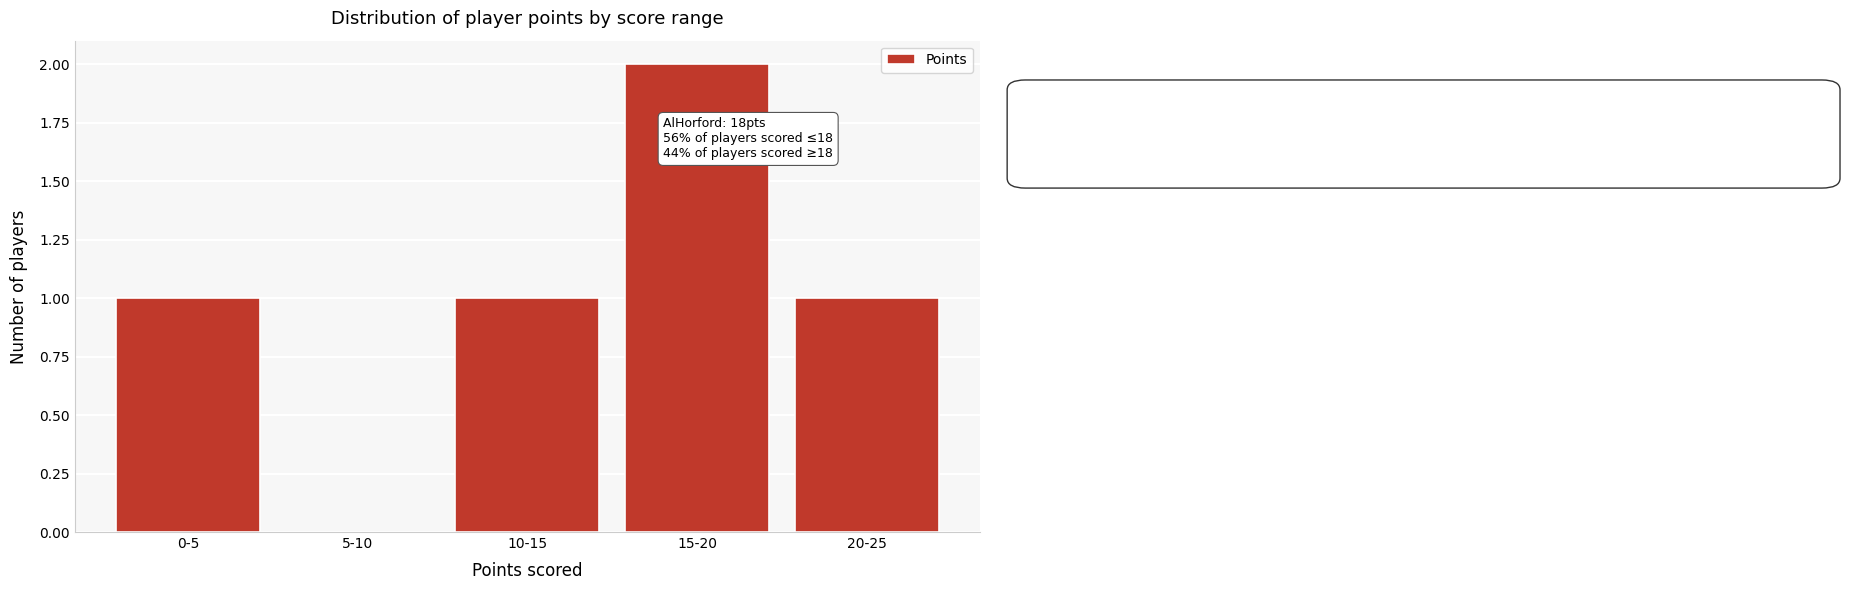

Reading right to left, extract all data points from this chart.

20-25=1	15-20=2	10-15=1	5-10=0	0-5=1